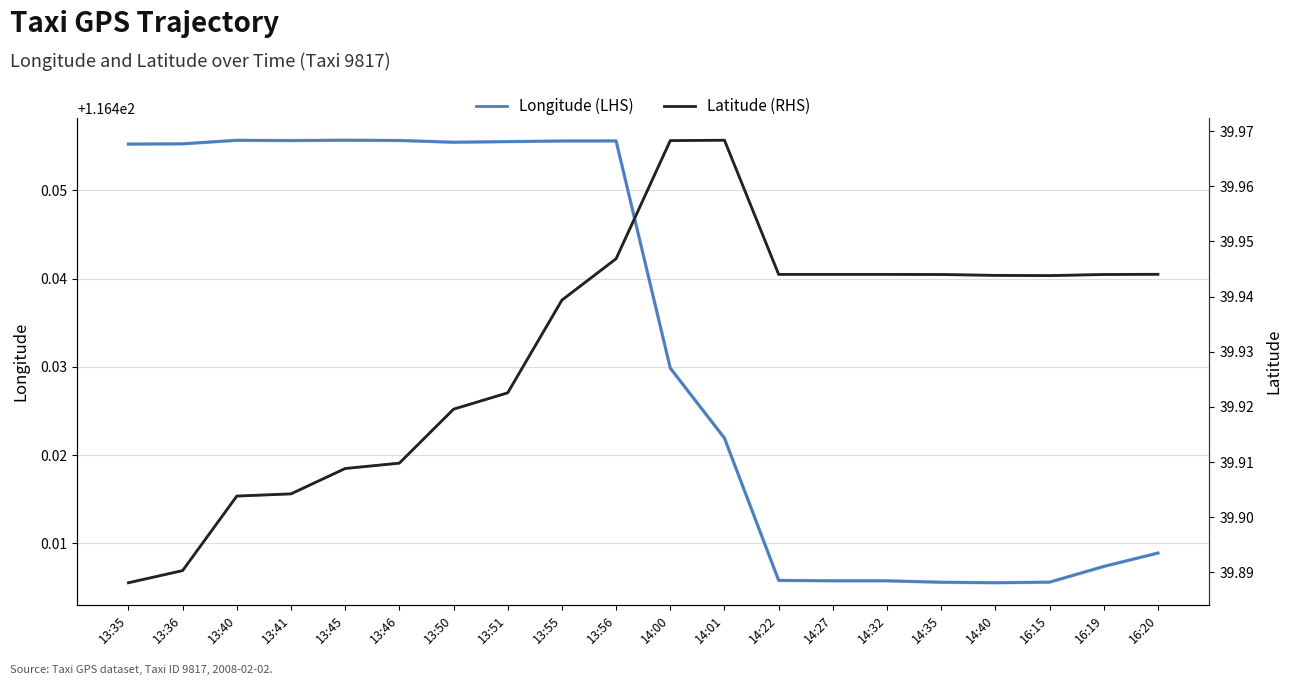

Does the chart display data point markers on the line(s)?

No